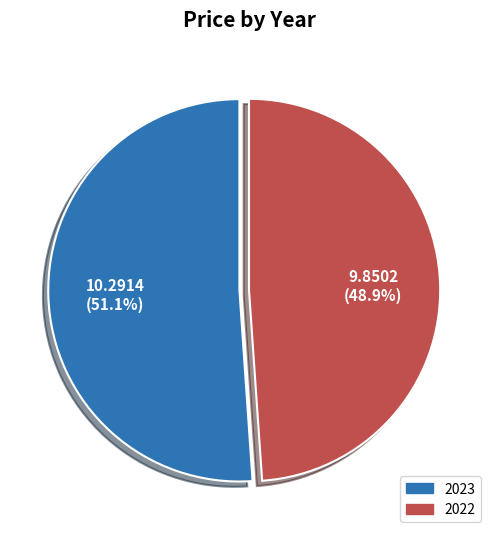

Combined, do 2023 and 2022 account for over 50%?

Yes